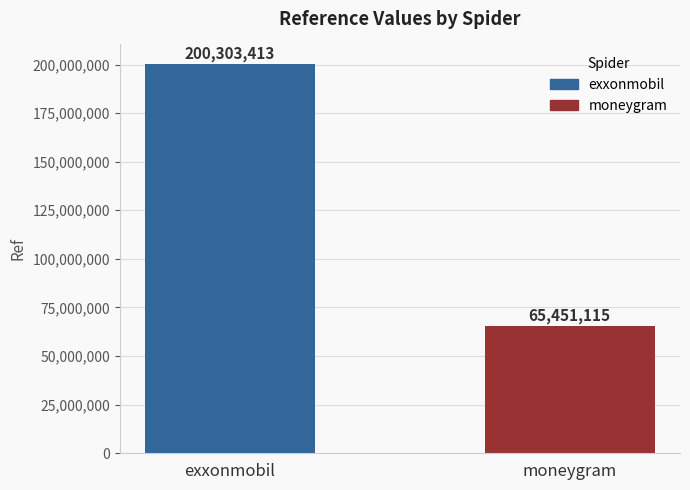

What is the change in value from exxonmobil to moneygram?

-134852298